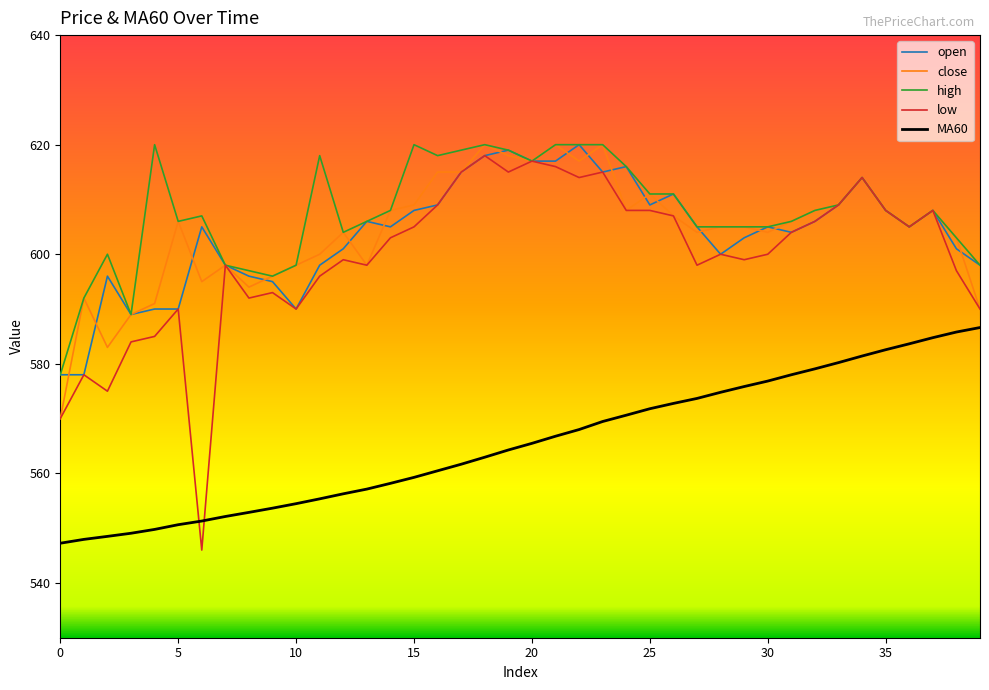

What is the average value of the MA60 series?

565.5